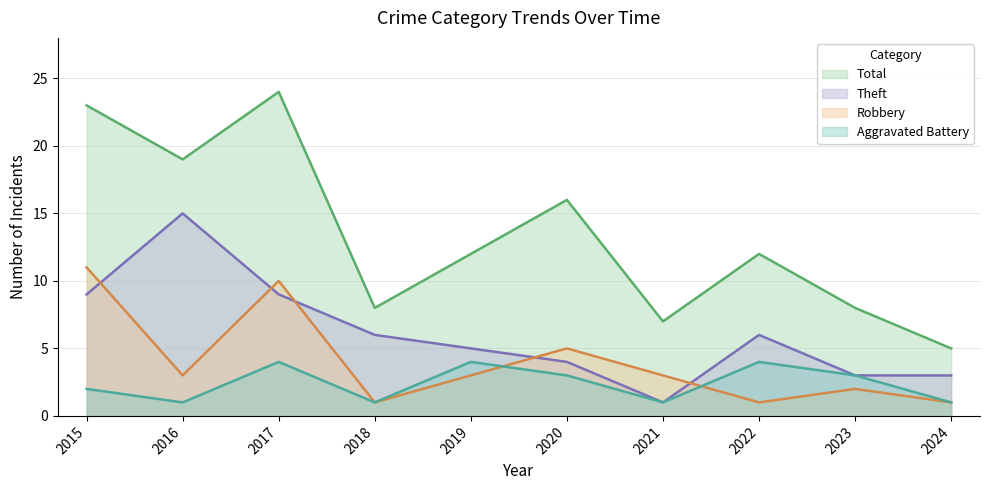

At which category is the sum across all series the highest?

2017